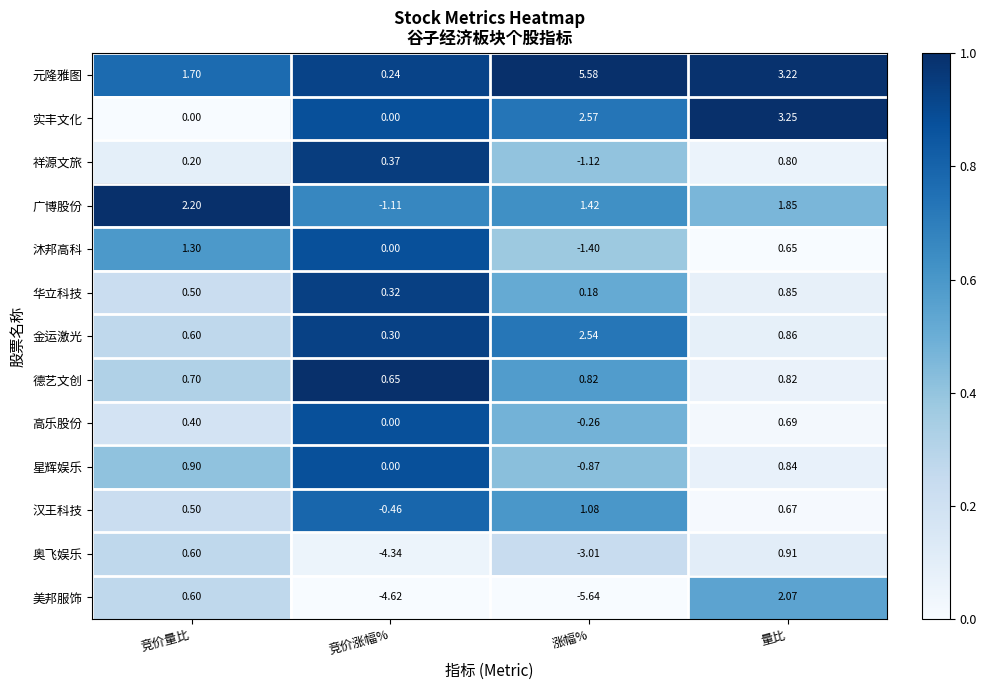

Rank the categories by 华立科技 value from highest to lowest.

量比, 竞价量比, 竞价涨幅%, 涨幅%